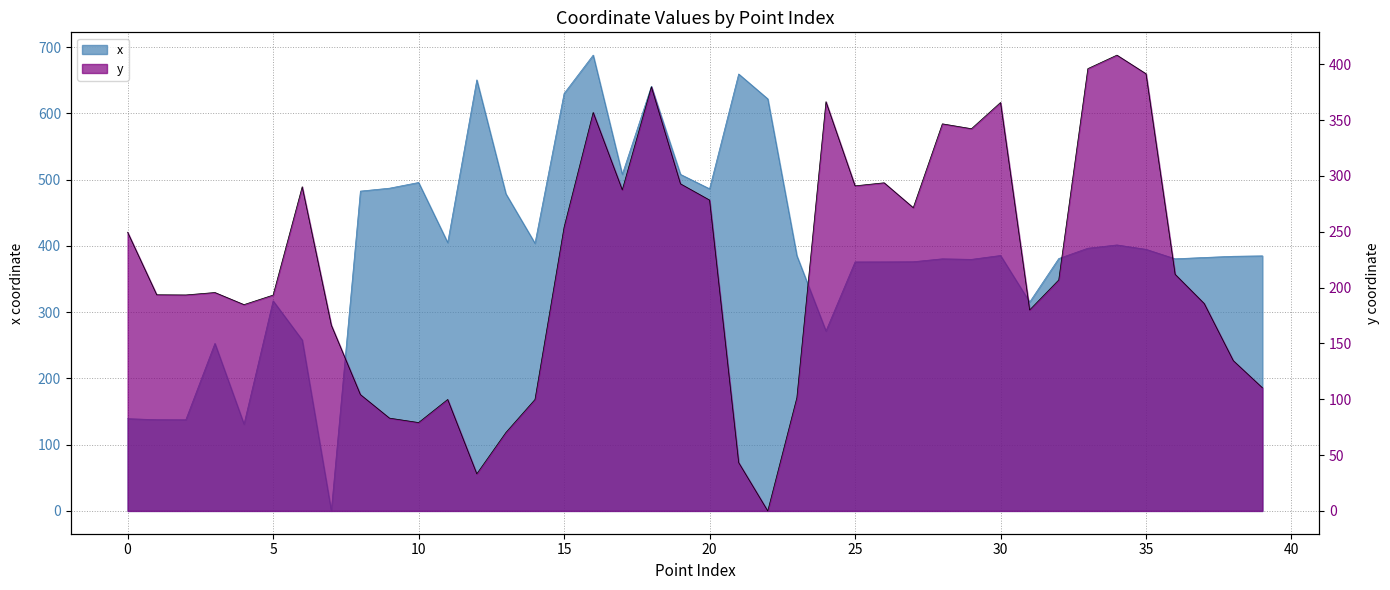

Reading left to right, list all the values displayed in this chart.

x: 139.2	137.7	137.6	252.8	131.0	317.1	258.0	0.0	482.7	487.1	495.7	405.0	650.6	478.6	403.9	630.0	687.9	508.0	640.9	507.9	486.2	659.4	621.9	385.2	271.6	375.8	375.9	376.1	380.5	379.7	385.5	315.2	380.9	396.5	401.4	394.8	380.5	382.5	384.3	385.0
y: 249.6	193.6	193.4	195.6	184.8	193.3	290.4	166.4	104.2	83.1	79.2	99.8	33.3	70.2	99.8	254.1	356.9	287.6	379.8	293.0	278.4	43.3	0.0	101.4	366.5	291.2	293.9	271.6	346.7	342.3	365.8	180.0	206.9	396.1	408.2	391.5	211.9	185.8	134.6	110.3